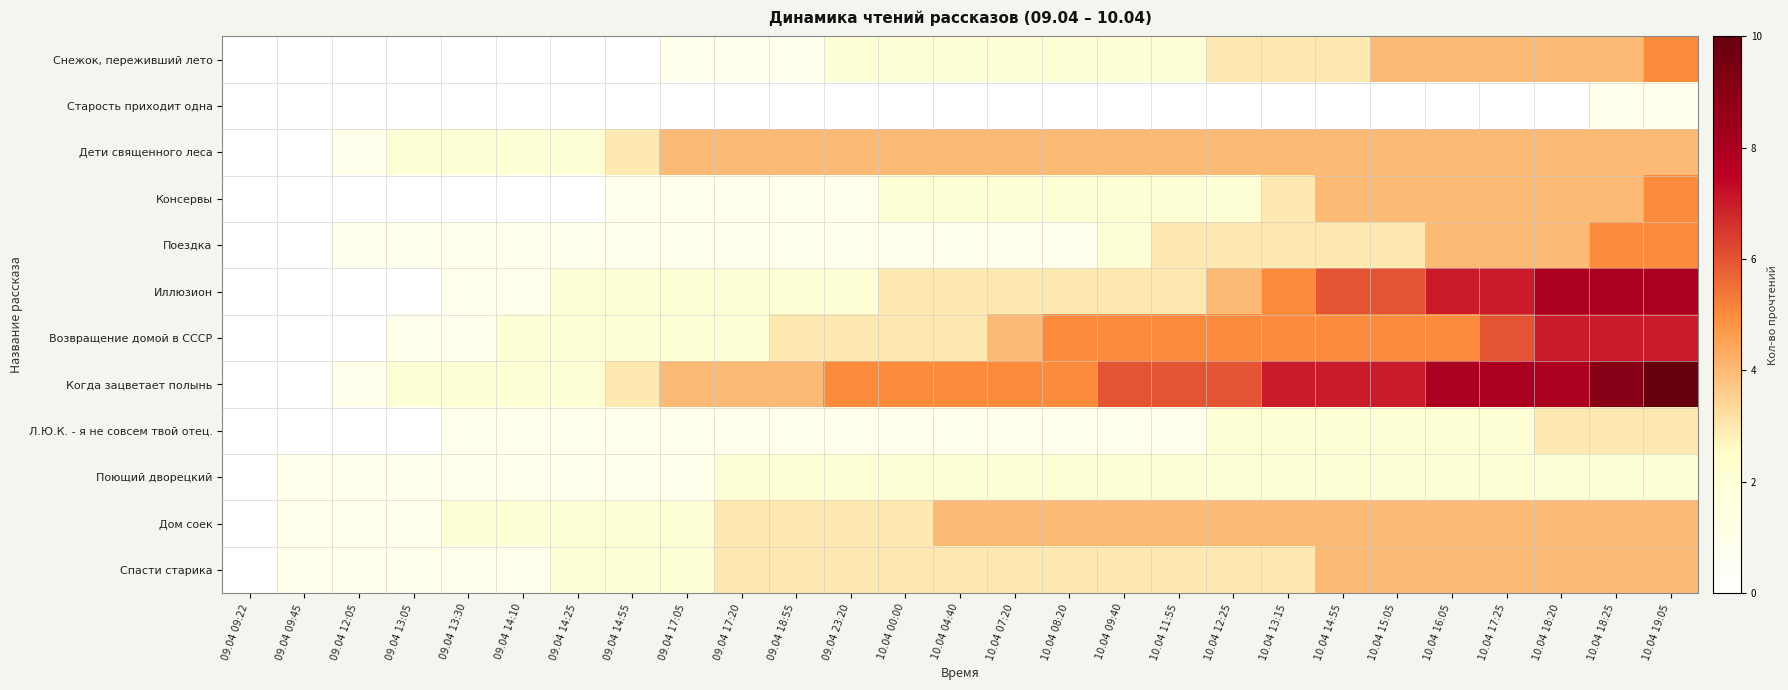

Which has a higher value, 09.04 14:10 or 10.04 18:20?

10.04 18:20